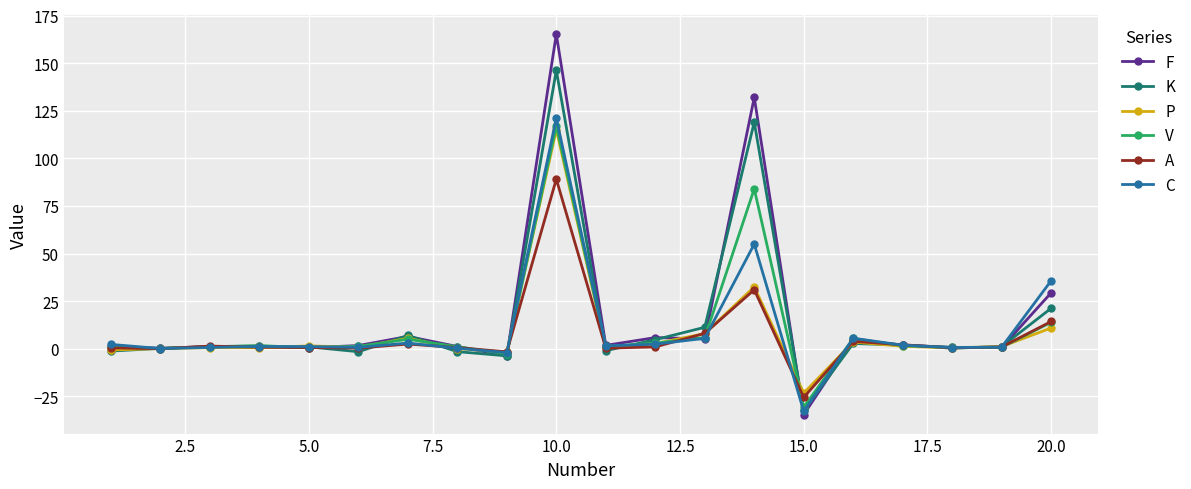

Does the chart have visible grid lines?

Yes